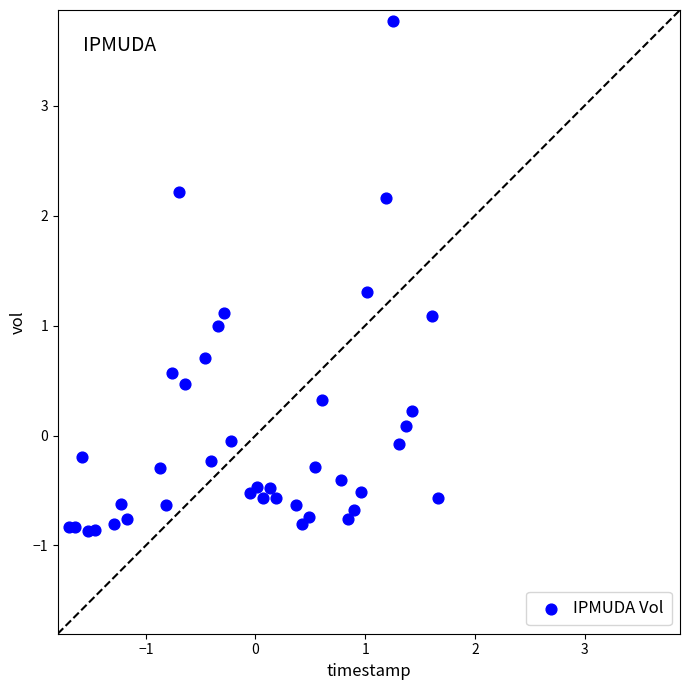

What is the range of Y values (max minus min)?

4.6